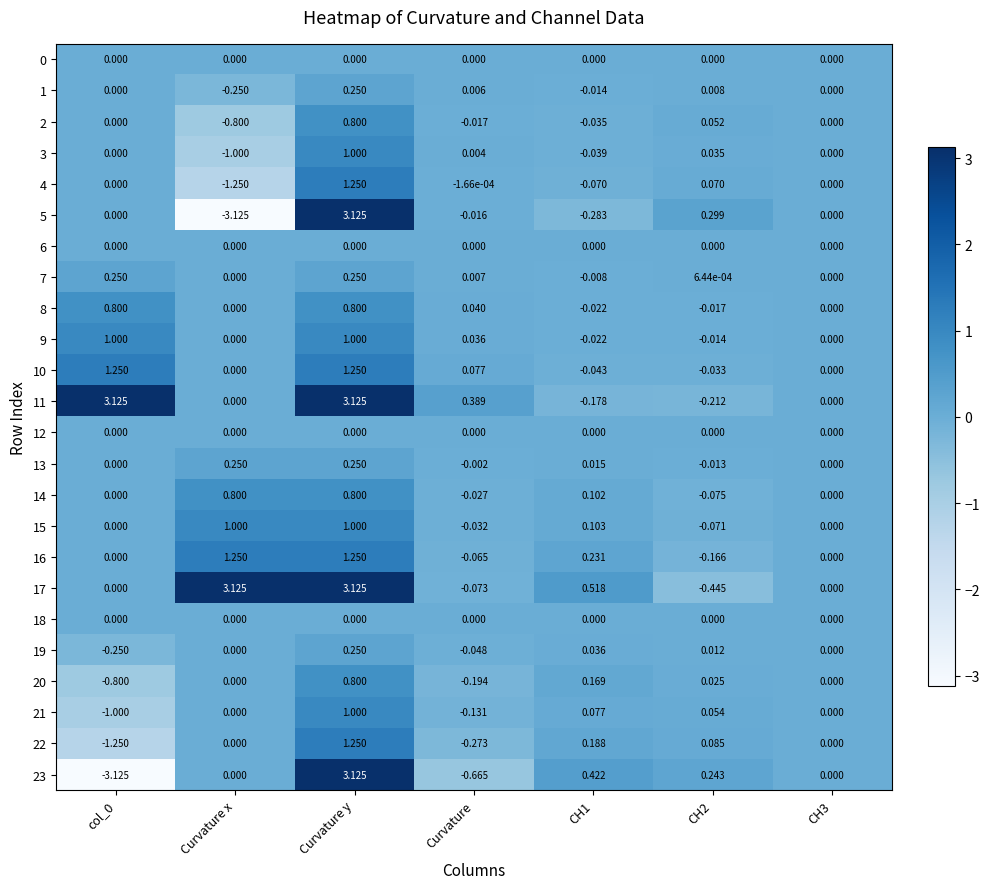

Is the value of 13 at Curvature y greater than the value of 0 at Curvature?

Yes